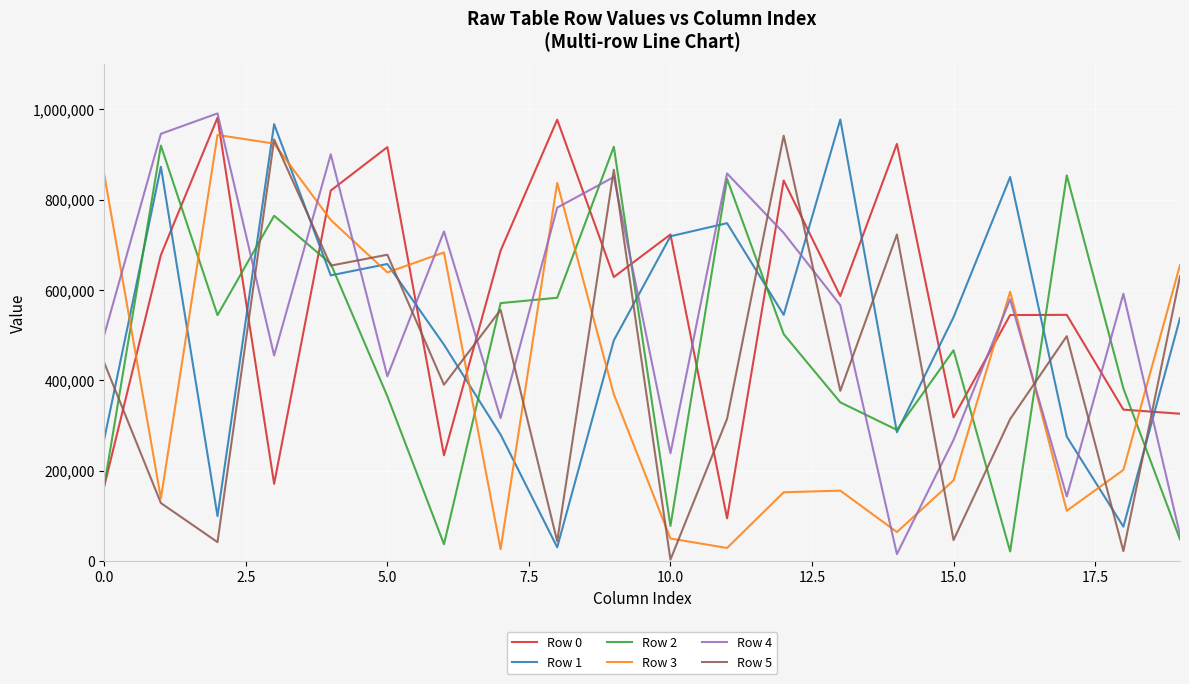

What is the maximum value shown in the chart?

990959